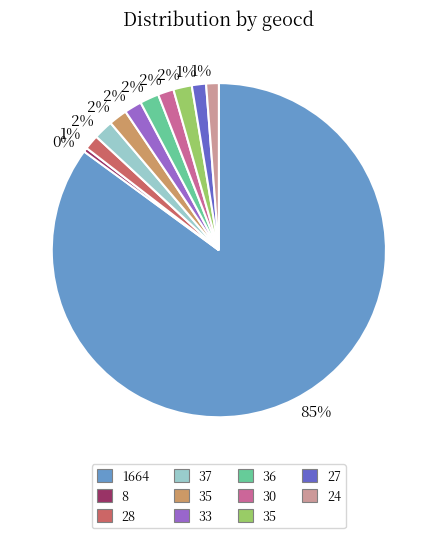

Is there any slice that represents more than half of the pie?

Yes